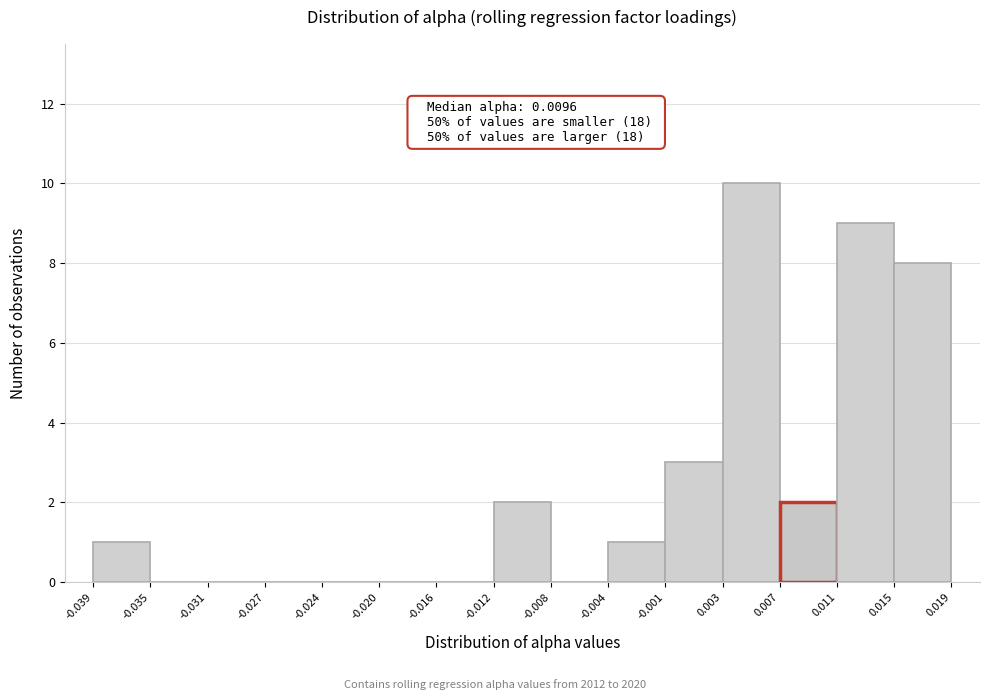

Over which range of the x-axis is the bar tallest?

0.003 to 0.007